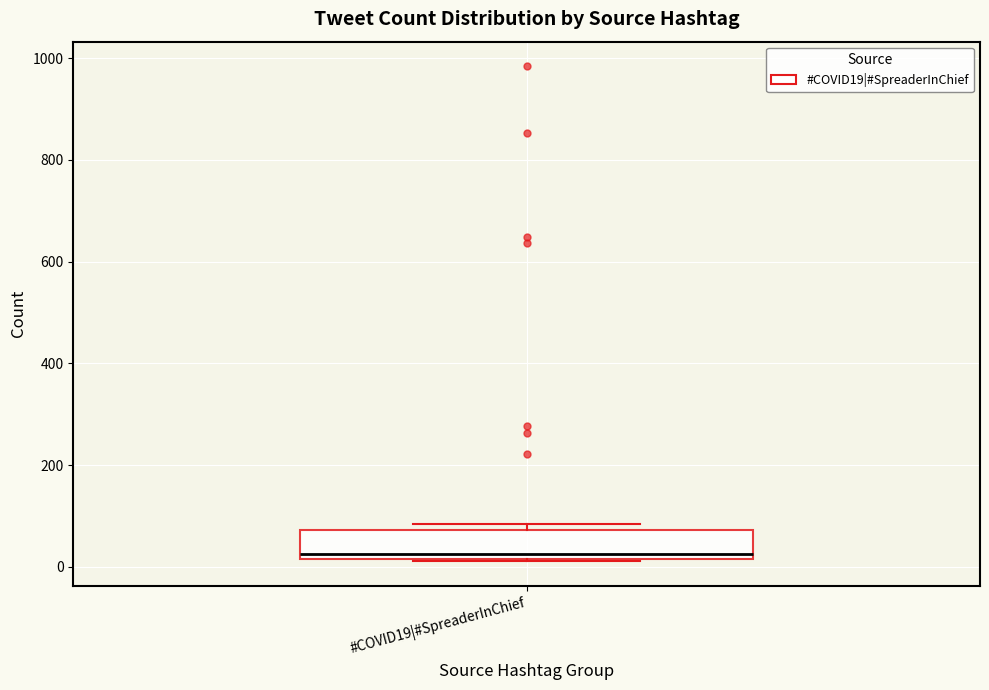

Read this box plot against the y-axis: the position of the median line, the range covered by the box, and the ends of both whiskers. The values are not printed on the chart, so give them approximately, as read against the axis.

median 20 (just above the box's lower edge), box 20 to 80, whiskers 20 to 80 (just above the box's upper edge)